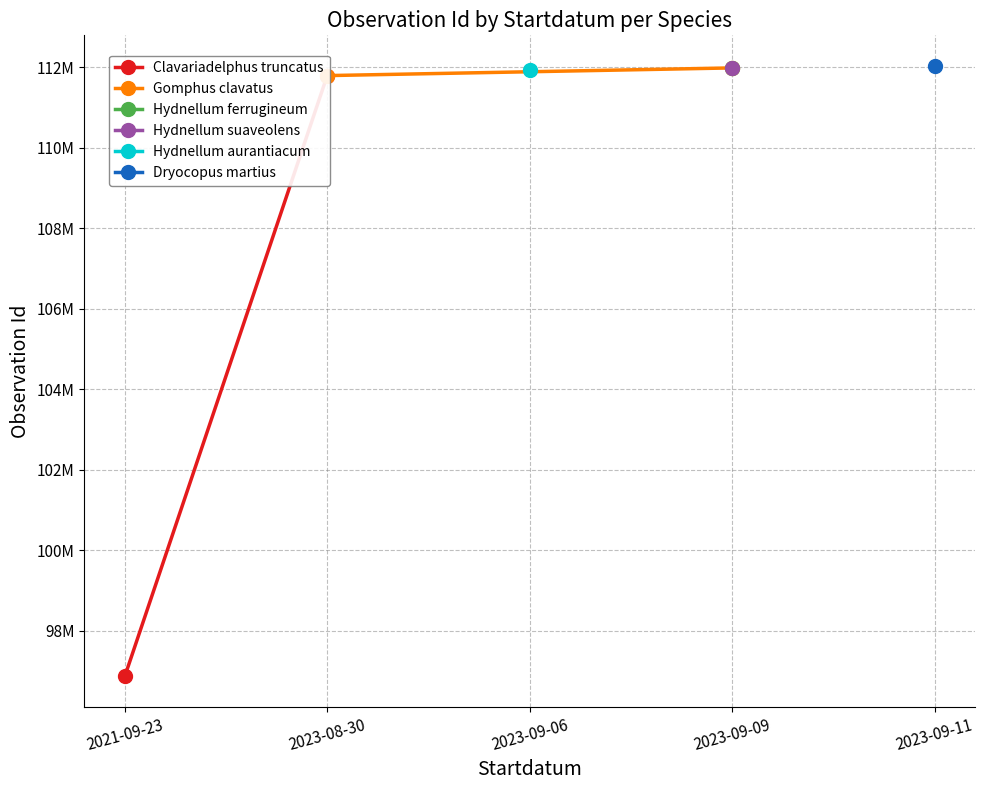

Which category has the lowest value across all series?

2021-09-23